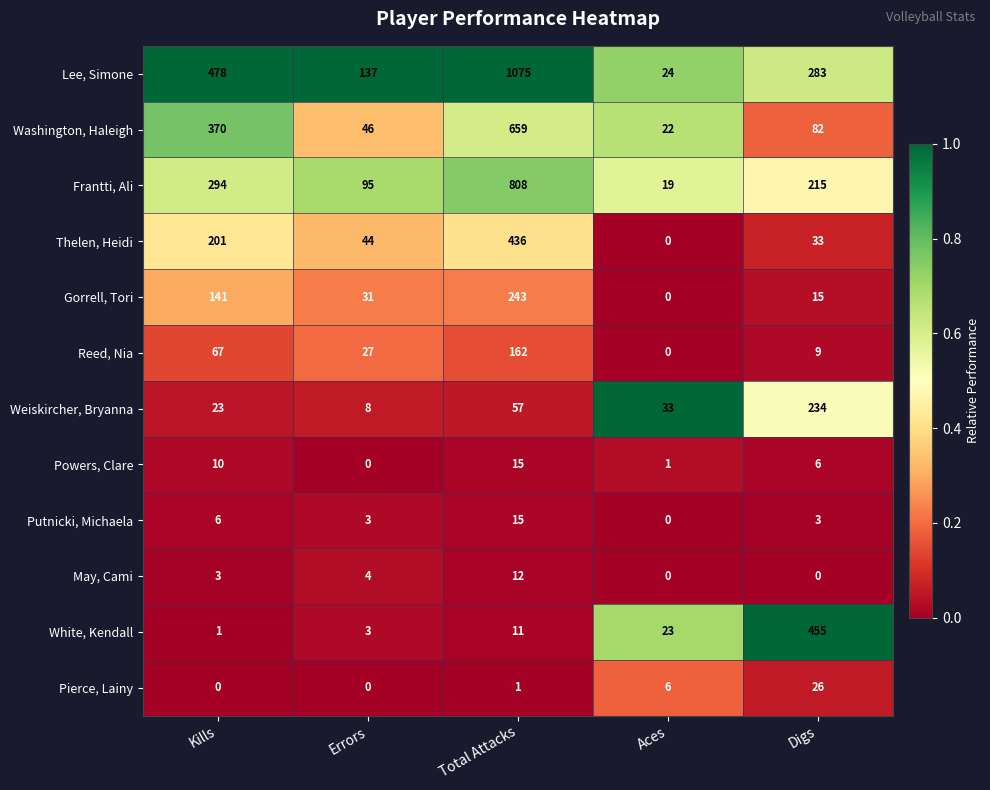

Which series has the largest total across all categories?

Lee, Simone